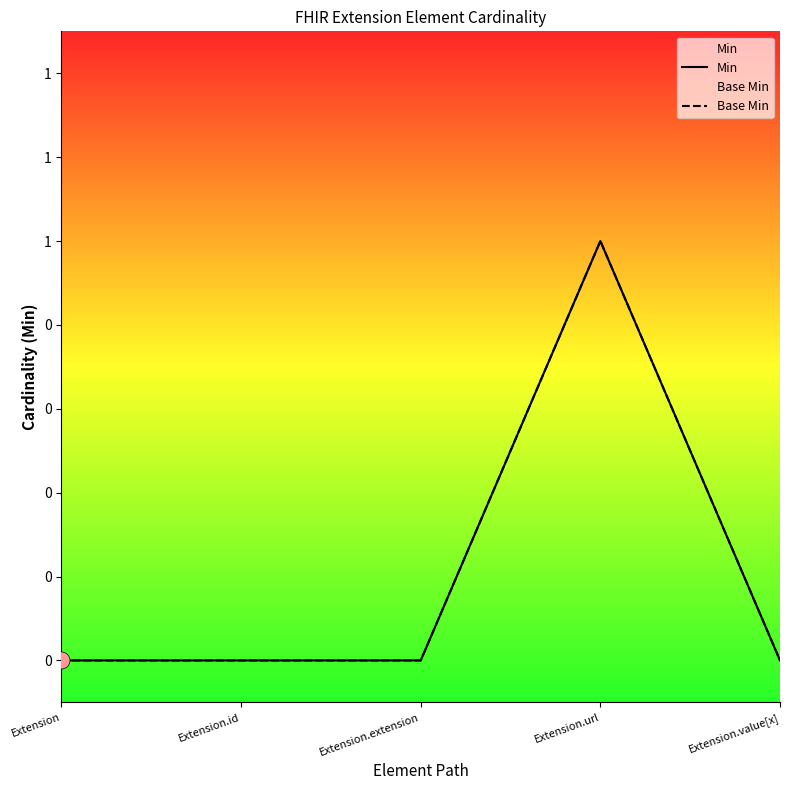

Which series has the largest Y range (max minus min)?

Min